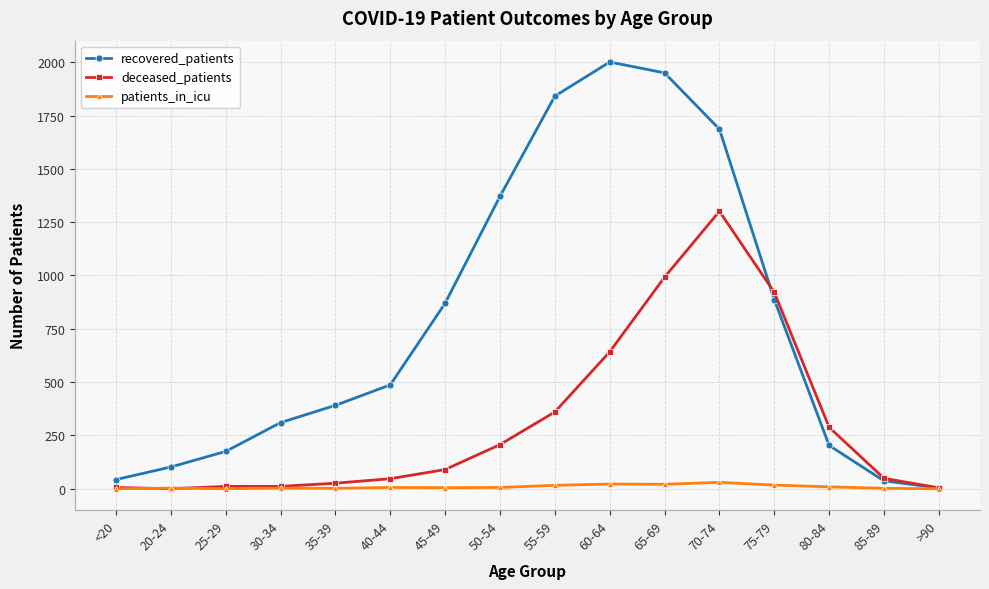

The value of deceased_patients at 50-54 is 101. True or false?

False